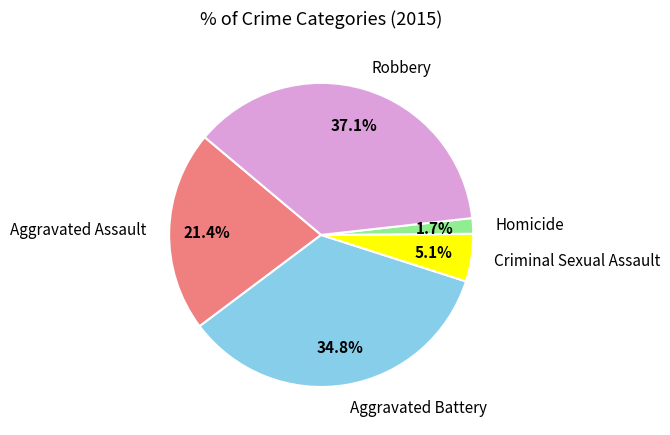

Is Aggravated Battery the majority of the pie?

No